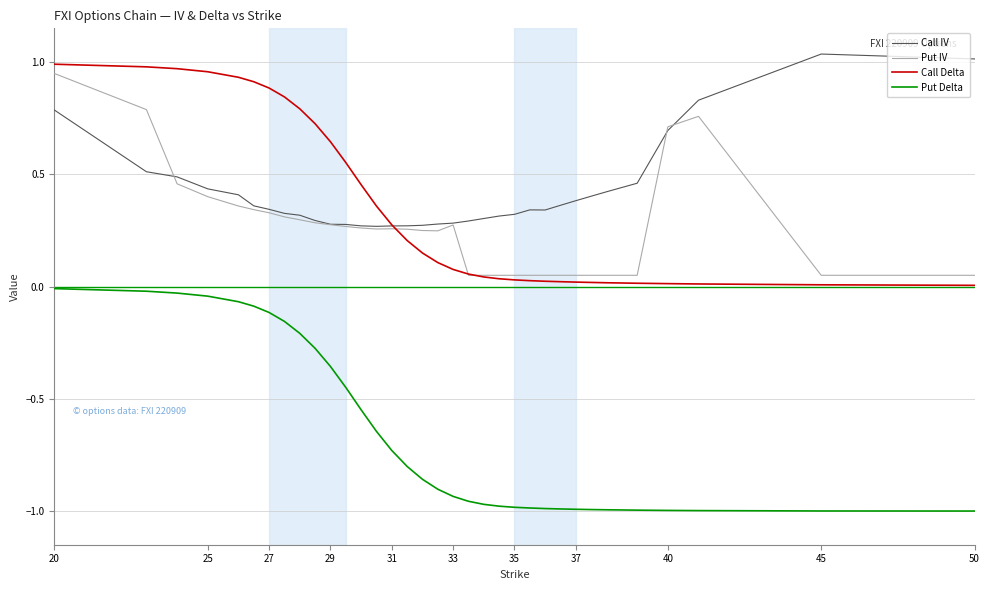

True or false: Call IV and Put Delta cross at least once.

False